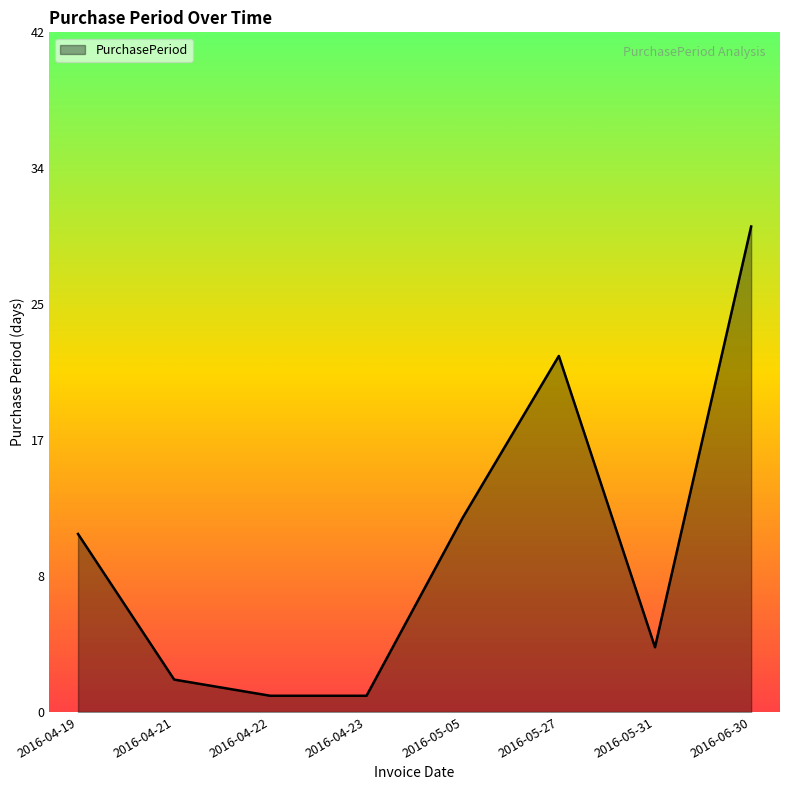

How many categories are shown in the chart?

8